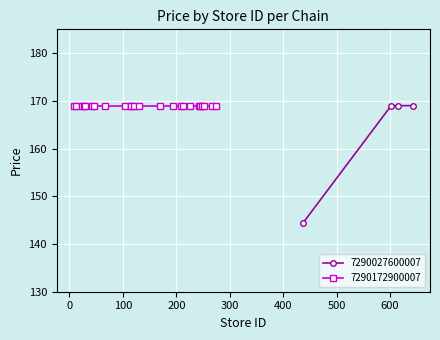

What is the value of the 7290027600007 point at the 4th from the left?

169.0